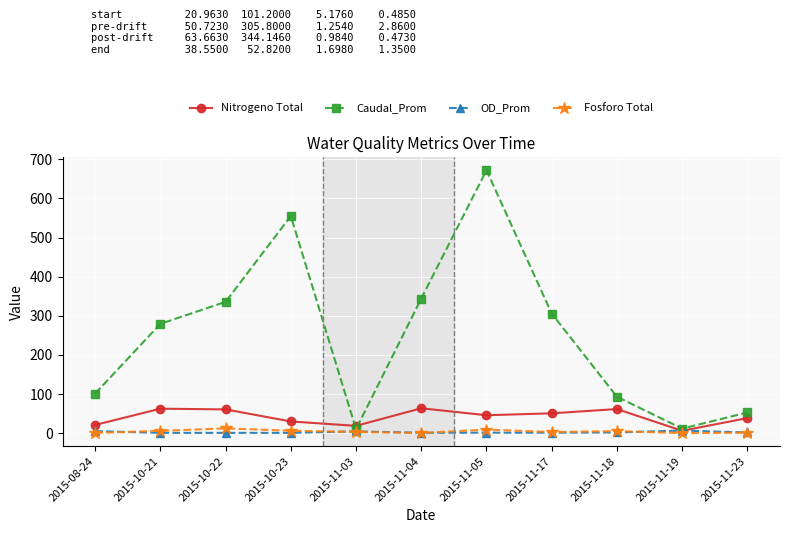

How many values in the Fosforo Total series exceed 2?

7